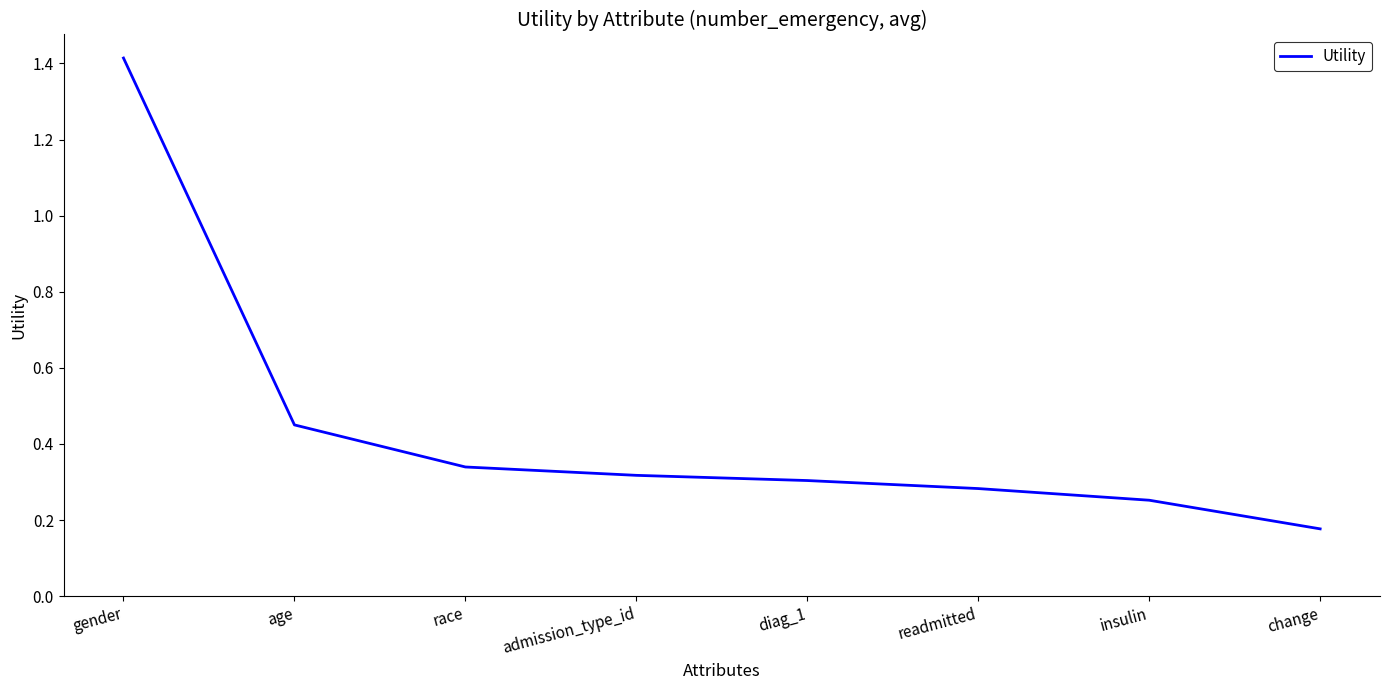

What position from the right is admission_type_id?

5